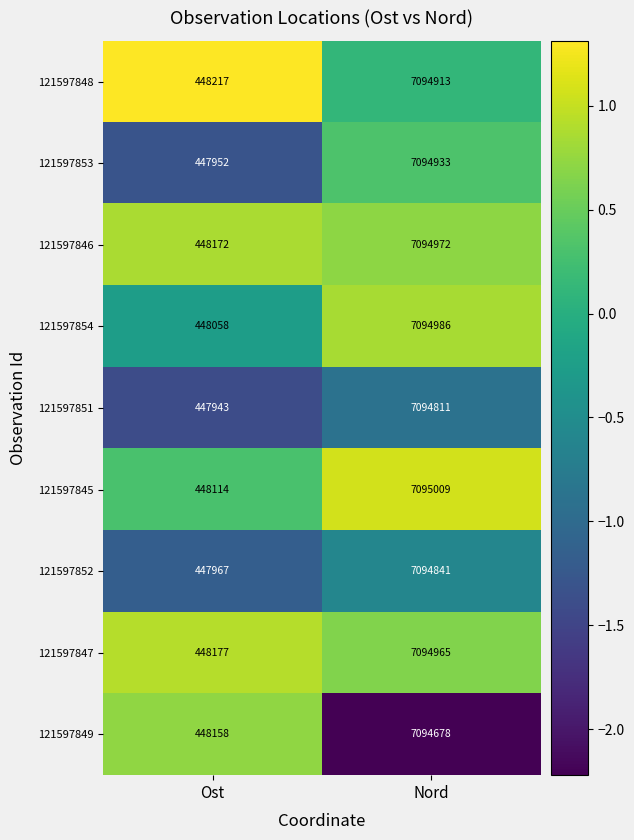

Reading left to right, what are all the values shown in this chart?

121597848: Ost=448217	Nord=7094913
121597853: Ost=447952	Nord=7094933
121597846: Ost=448172	Nord=7094972
121597854: Ost=448058	Nord=7094986
121597851: Ost=447943	Nord=7094811
121597845: Ost=448114	Nord=7095009
121597852: Ost=447967	Nord=7094841
121597847: Ost=448177	Nord=7094965
121597849: Ost=448158	Nord=7094678